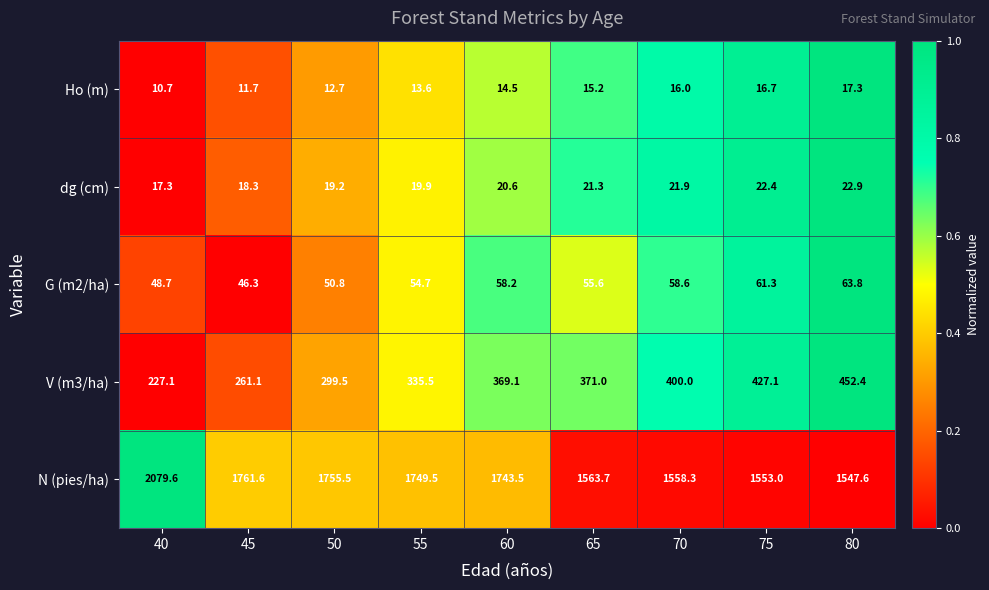

Which series has the largest total across all categories?

N (pies/ha)